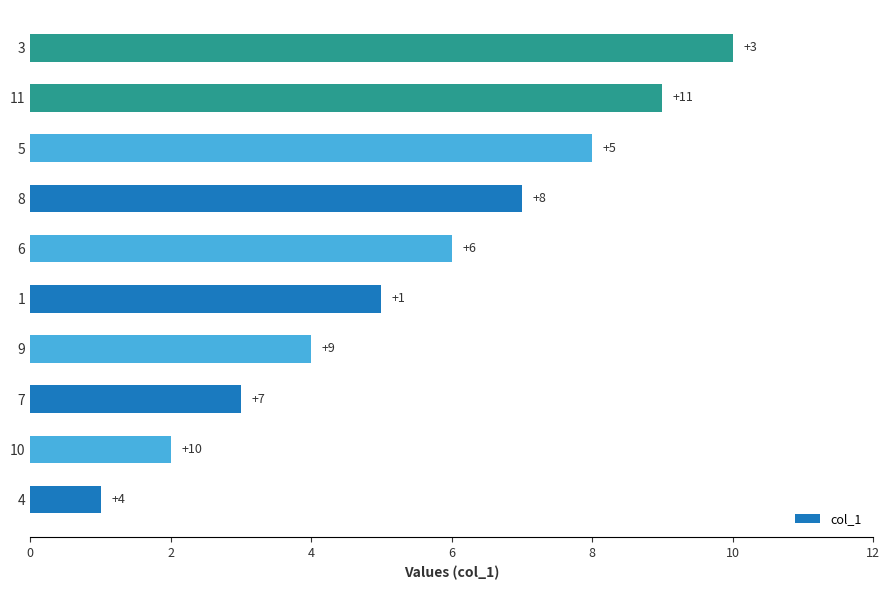

Is it true that the value at 7 is 3?

True